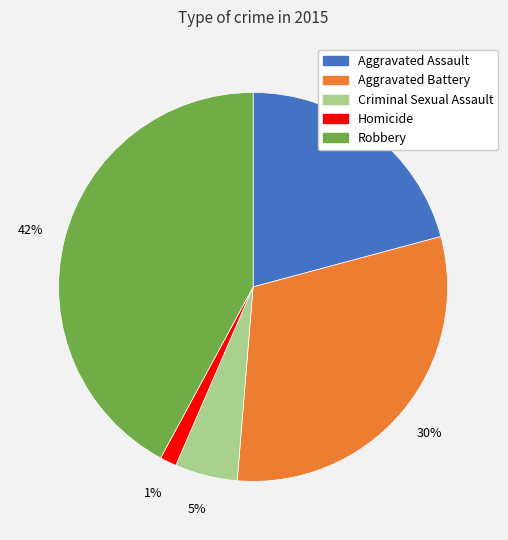

Do Aggravated Assault and Criminal Sexual Assault together represent more than half of the pie?

No